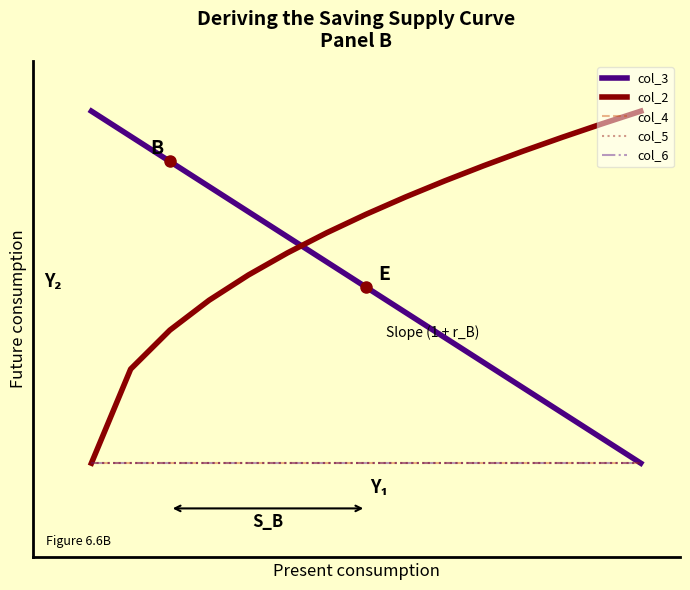

Is this an area chart (filled region under the line)?

No